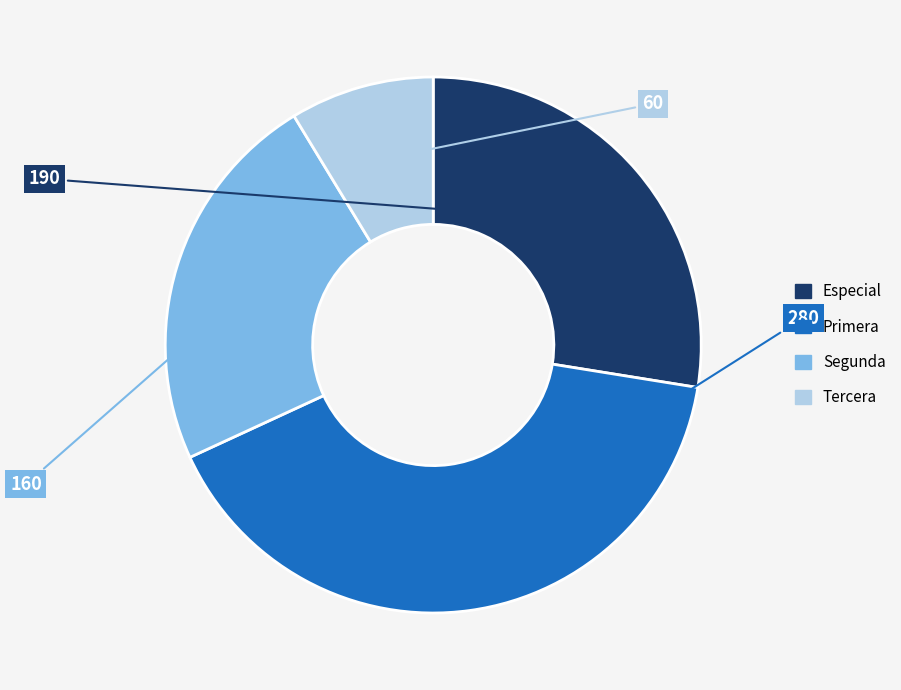

Is it true that Segunda is 11% of the pie?

False